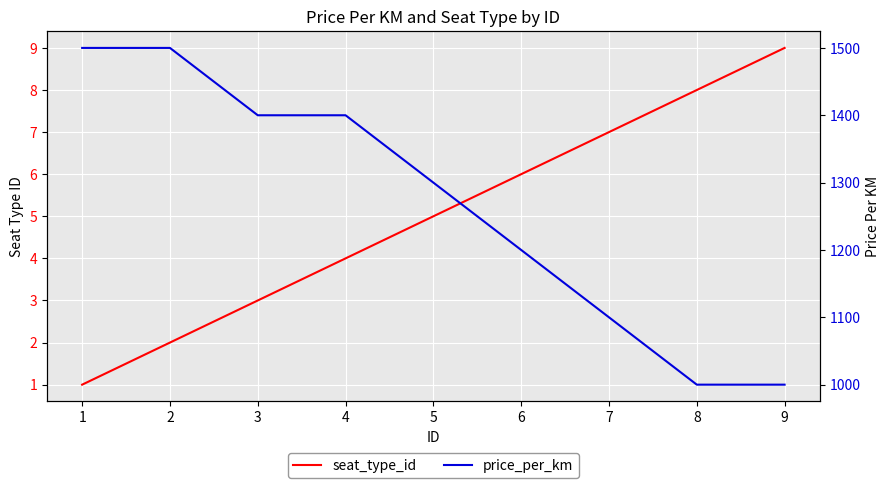

True or false: seat_type_id and price_per_km intersect in this chart.

False